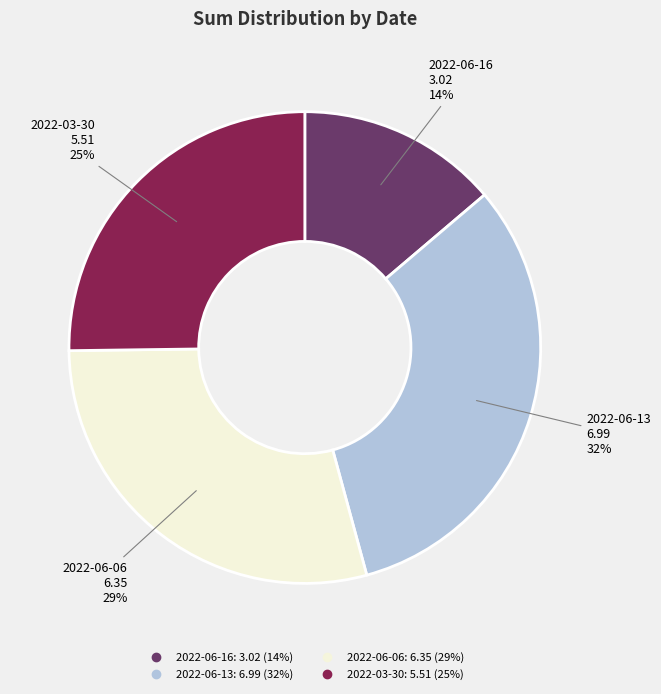

Is the sum of 2022-06-06 and 2022-06-13 greater than half?

Yes